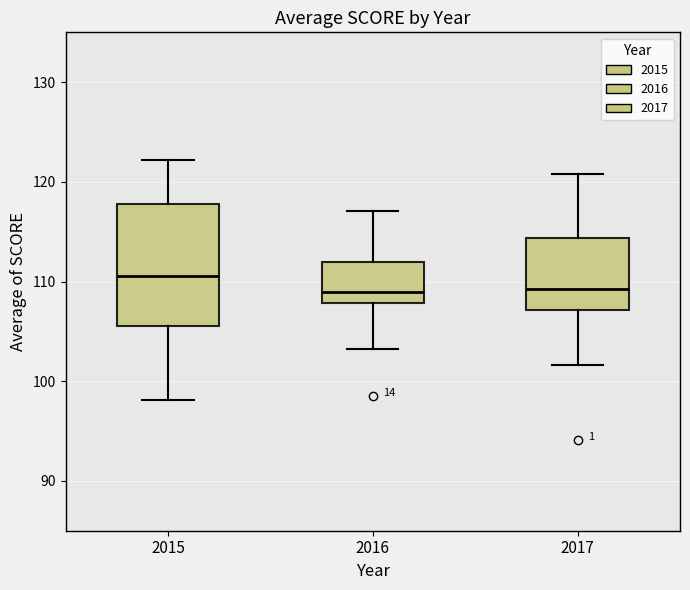

Which box is the tallest, from its lower edge to its upper edge?

2015